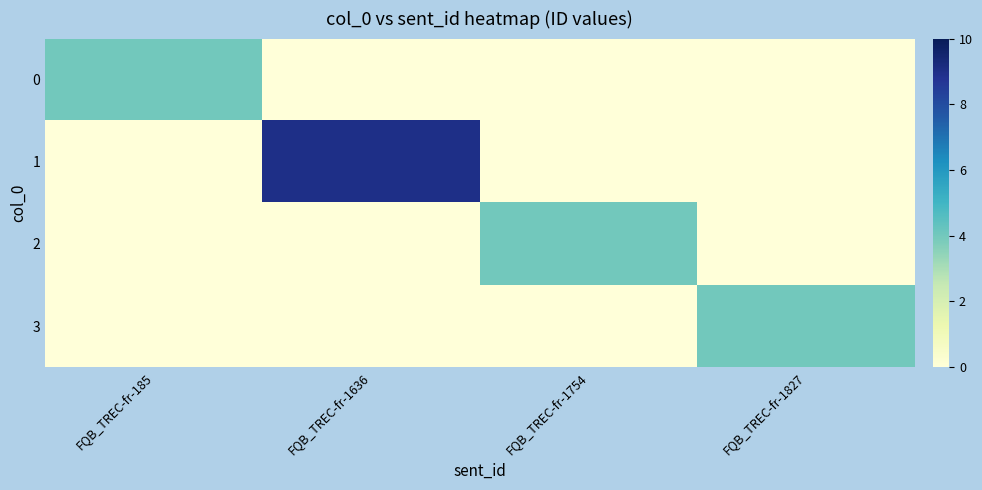

At how many categories does at least one series exceed 6?

1